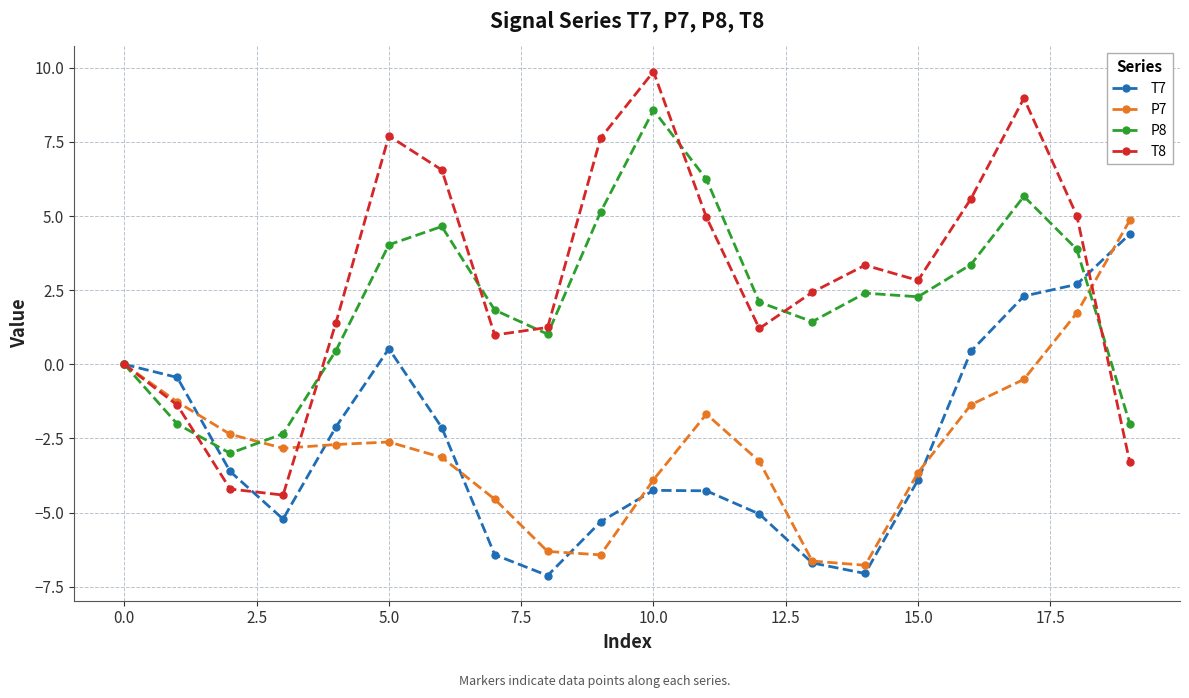

Which series has the largest range (max minus min)?

T8